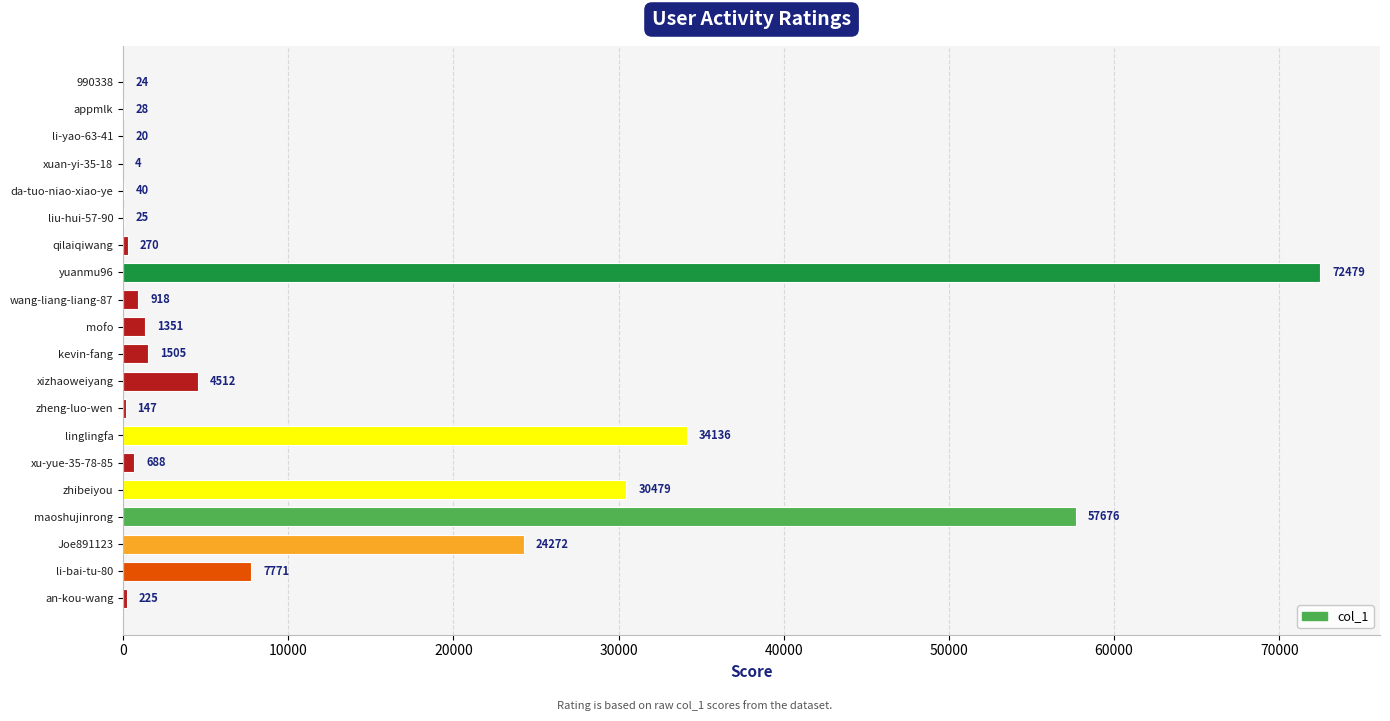

How many categories are shown in the chart?

20